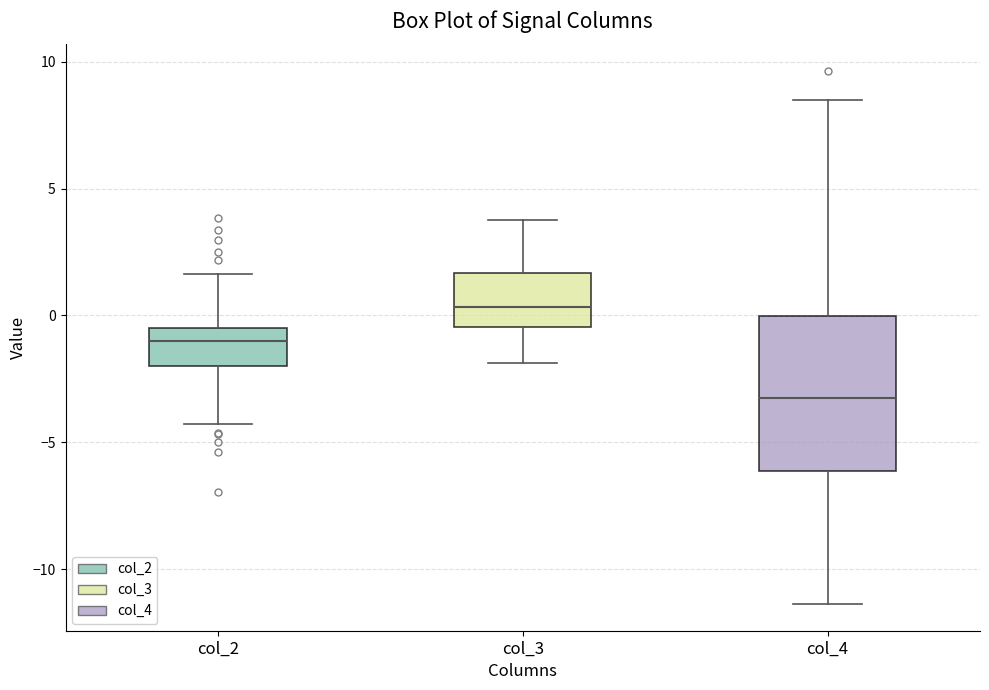

Which box's median line is the lowest?

col_4